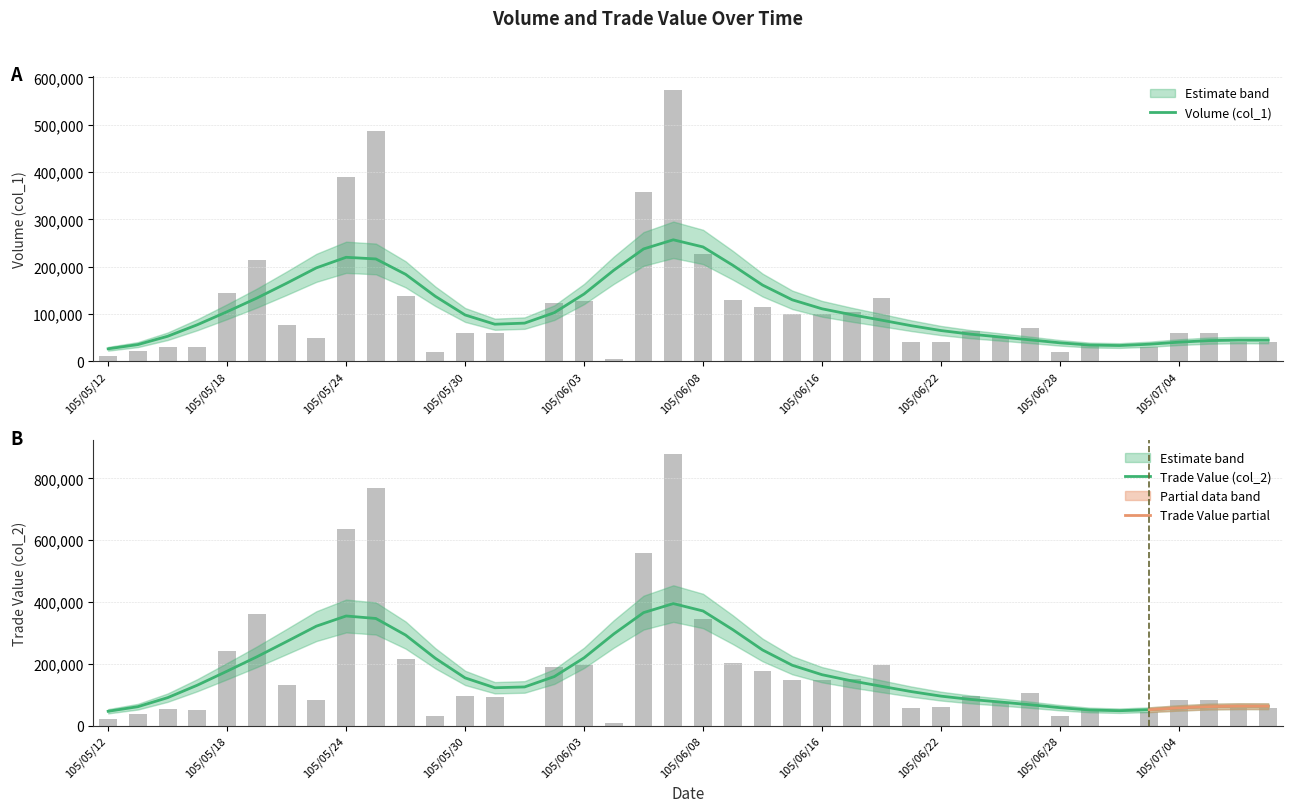

The value of Volume (col_1) at 105/07/04 is 27701. True or false?

False